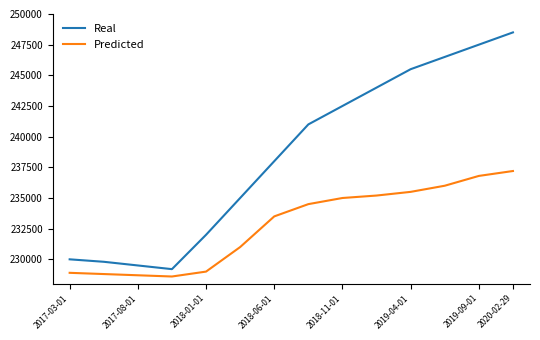

Which series has the largest total across all categories?

Real